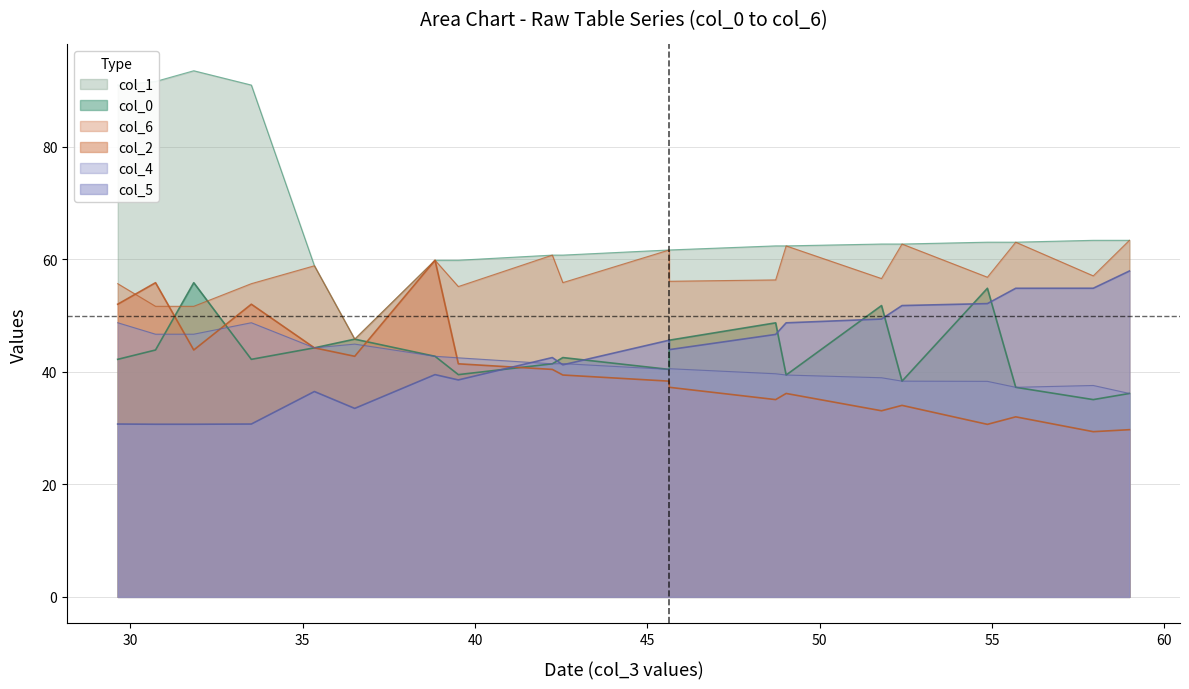

What is the approximate value of col_2 at 0?

52.0